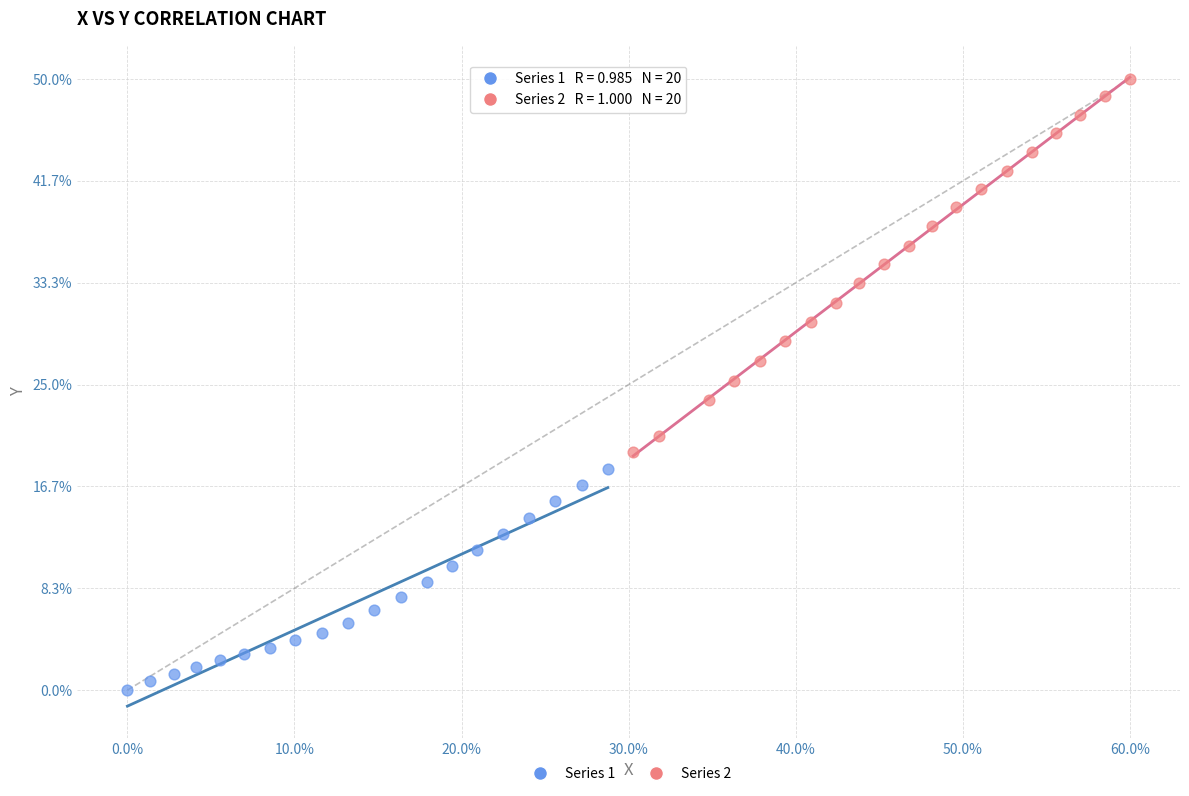

Which series reaches the maximum Y coordinate?

Series 2